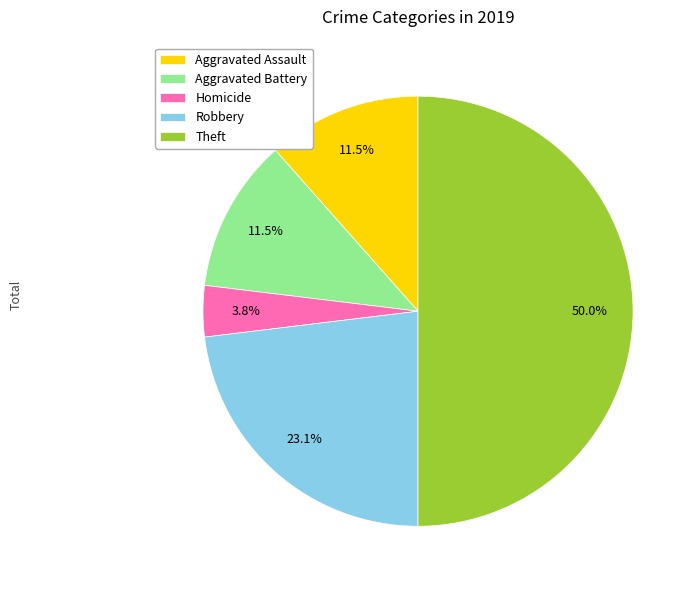

How many slices are in this pie chart?

5